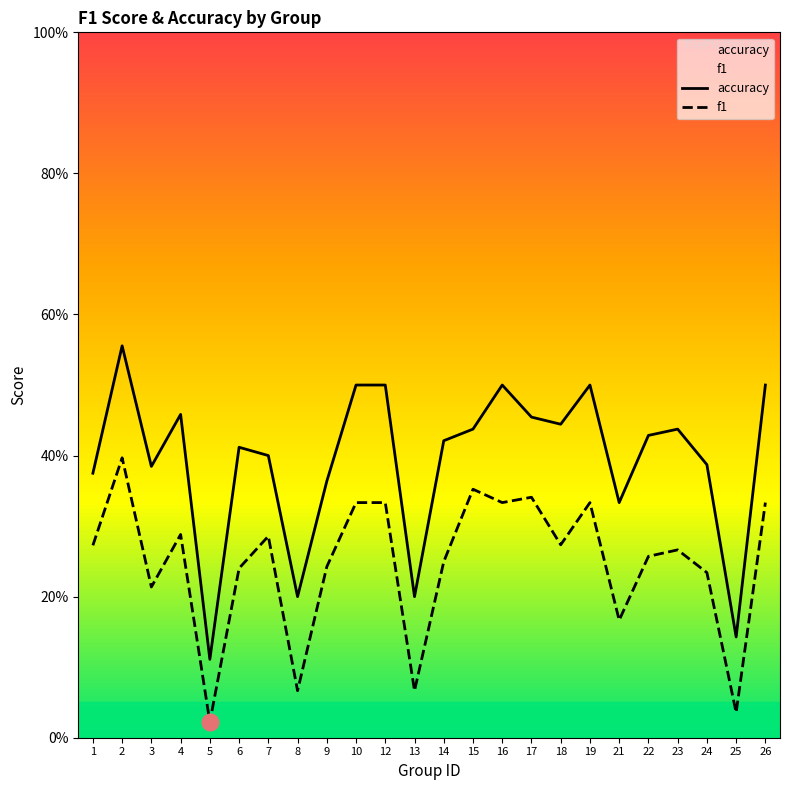

The value of accuracy at 13 is 0.3. True or false?

False